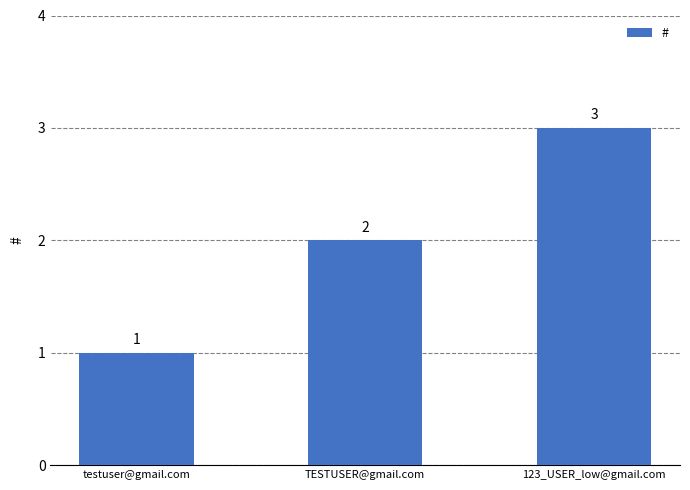

Read the value at 123_USER_low@gmail.com.

3